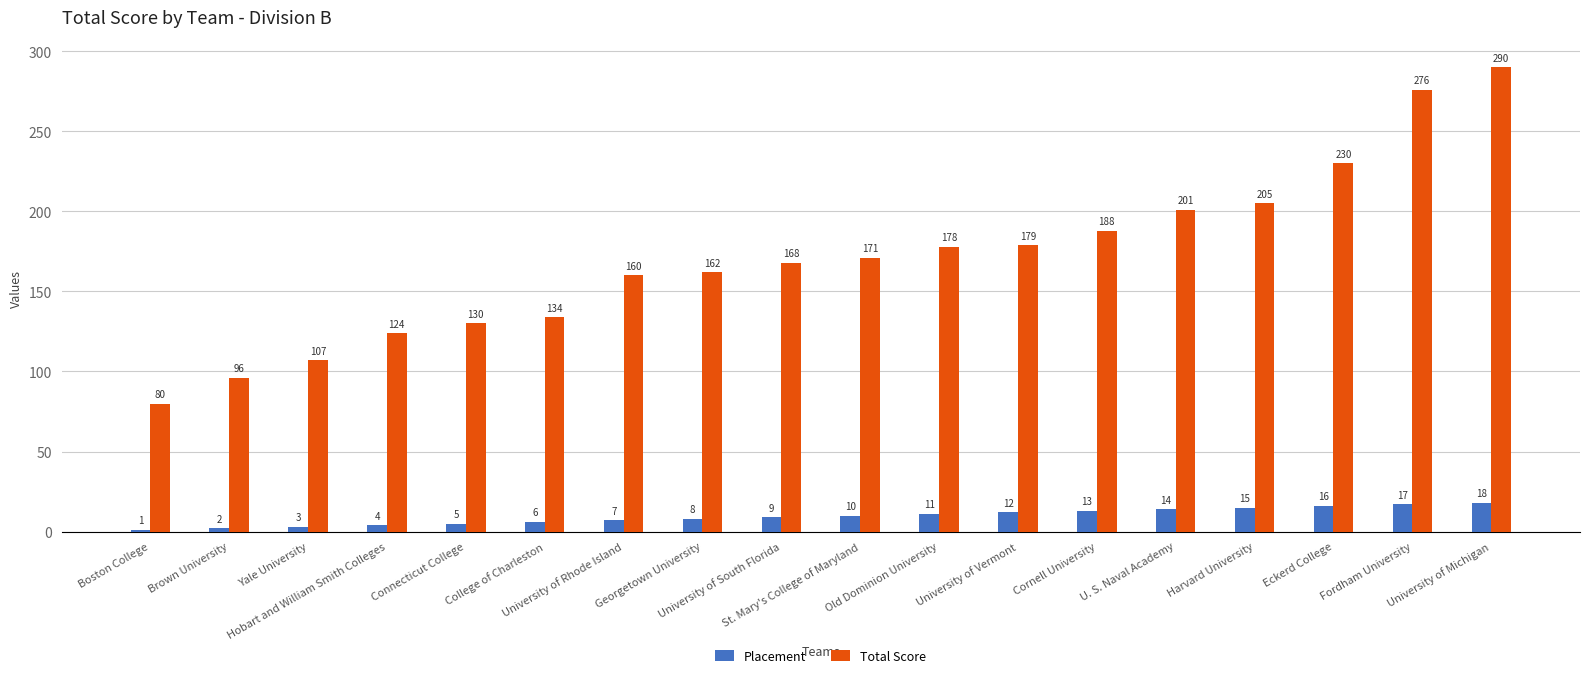

What is the value of the Total Score bar at the 4th from the left?

124